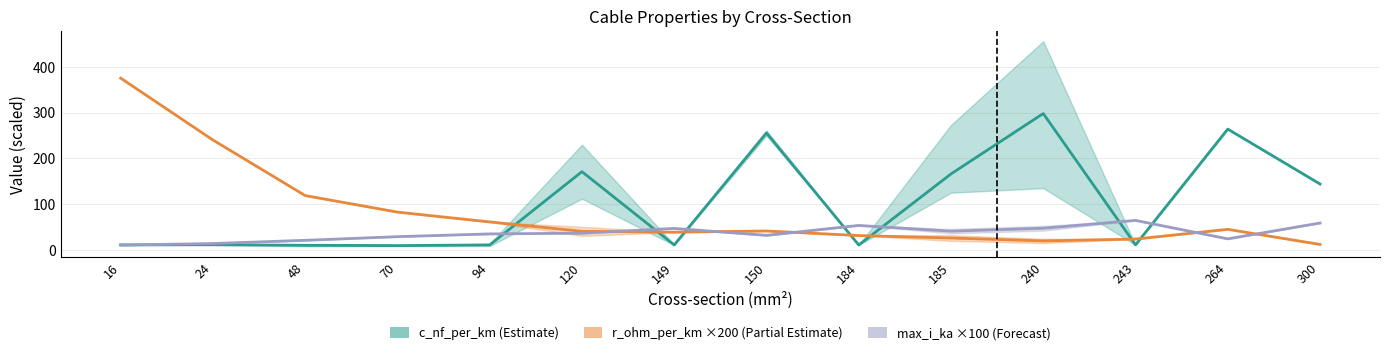

Which series has the largest range (max minus min)?

r_ohm_per_km ×200 (Partial)